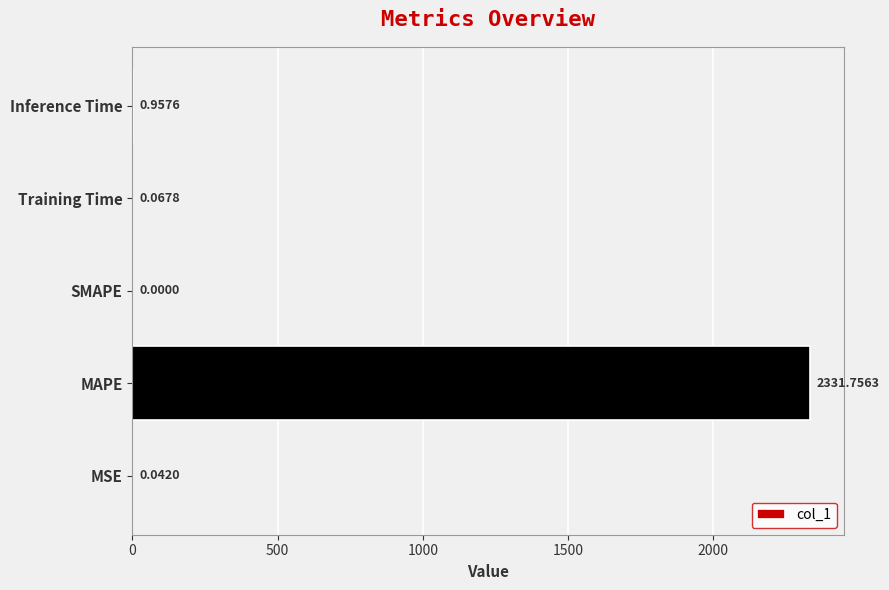

What is the sum of all values?

2332.8